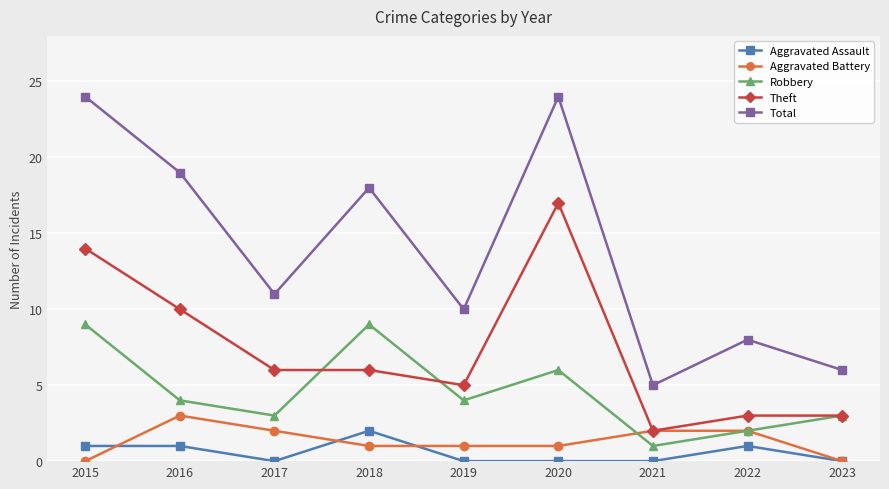

Which series has the widest spread of values?

Total